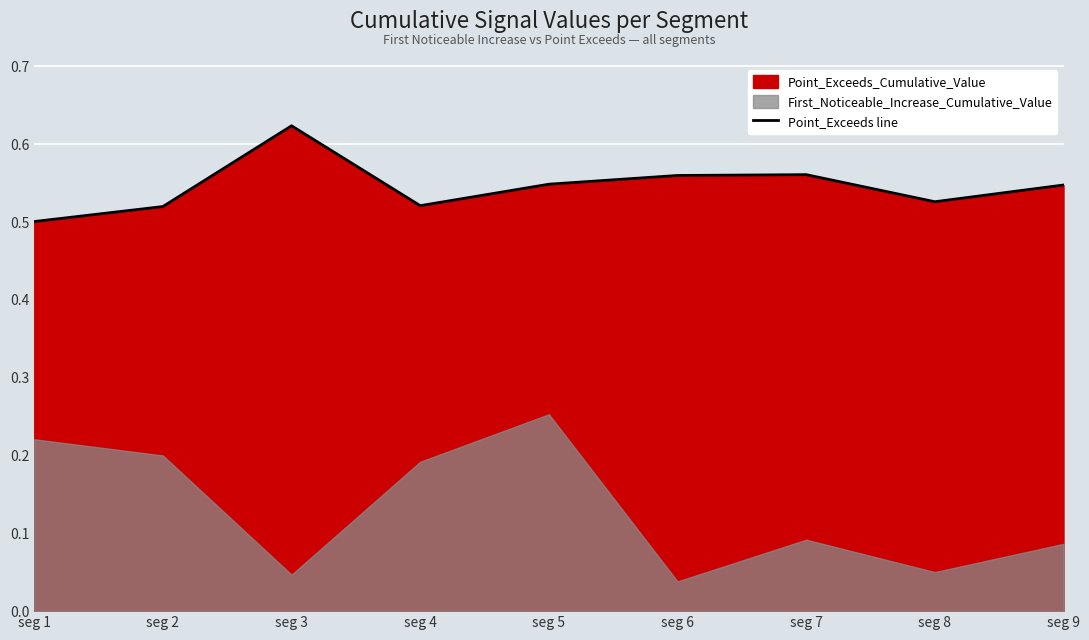

Does the chart display data point markers on the line(s)?

No